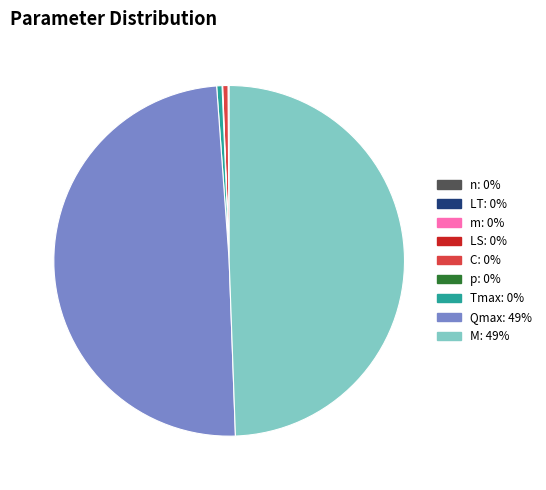

Combined, do LT and C account for over 50%?

No